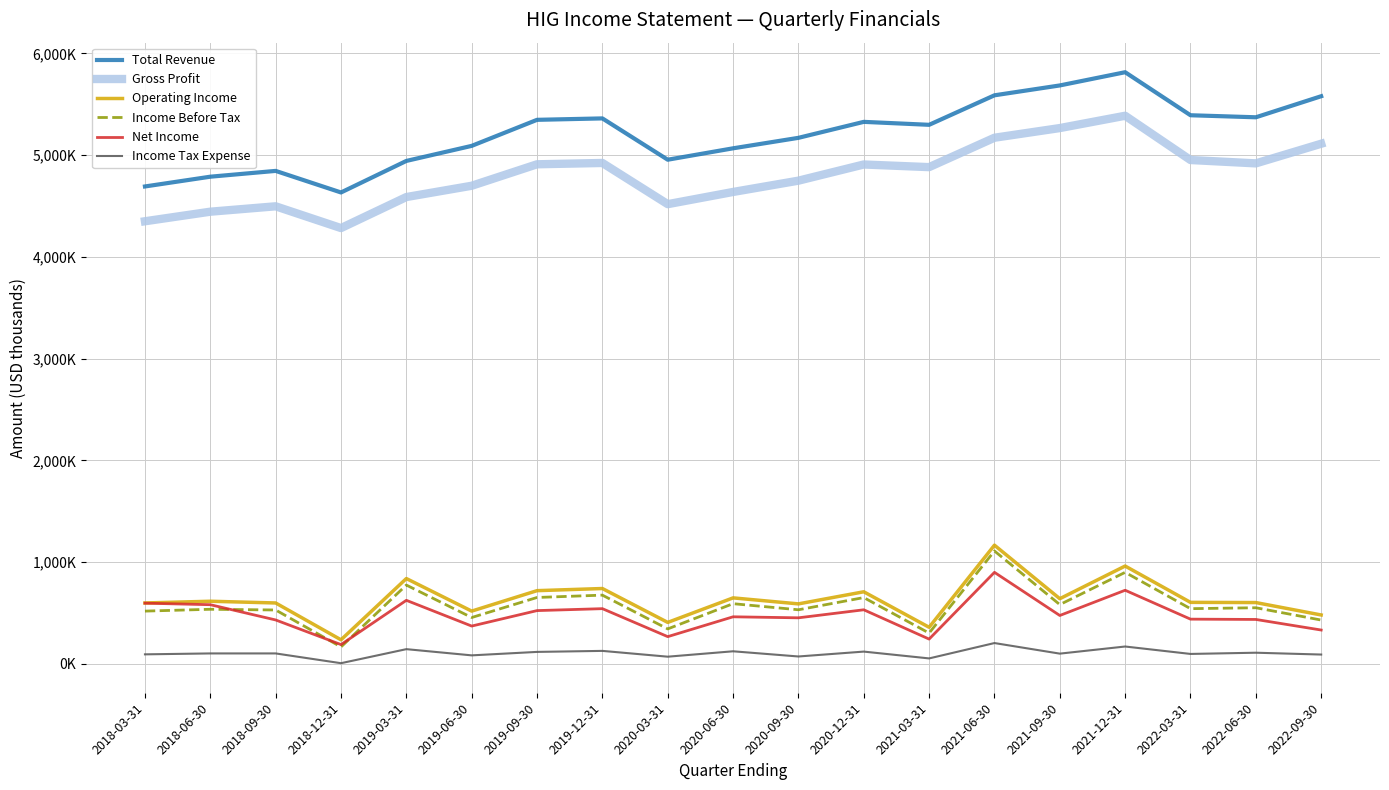

At how many categories does at least one series exceed 1481098?

19